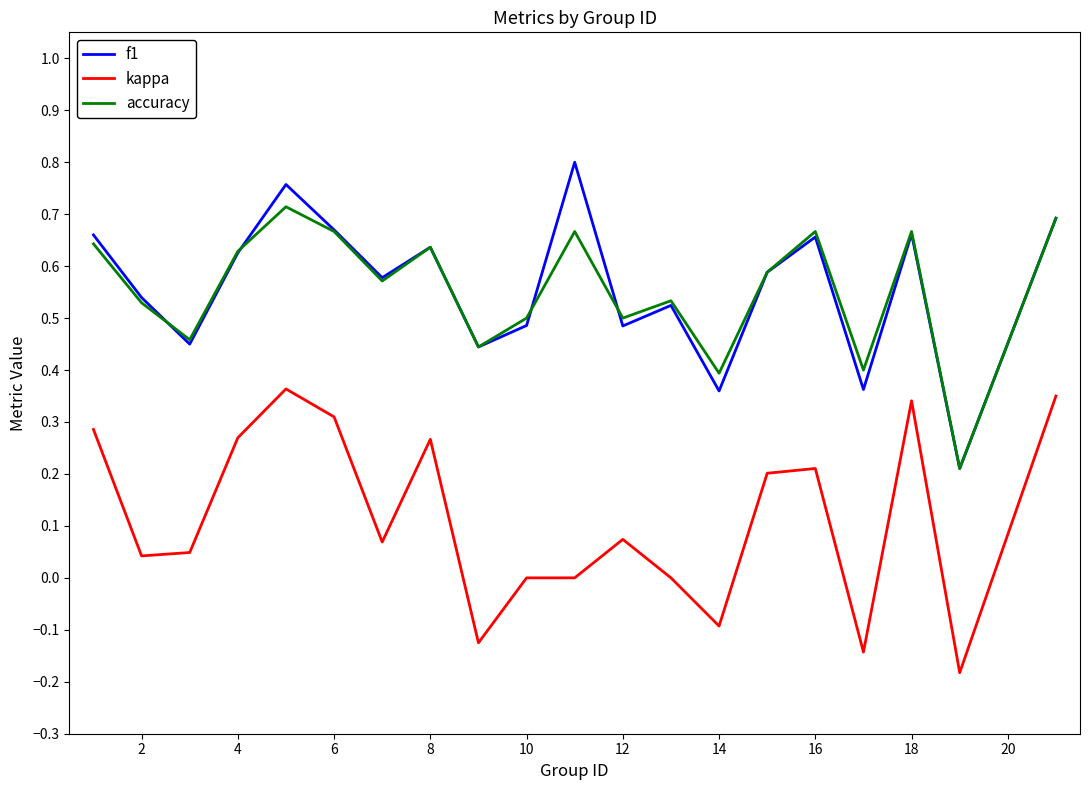

True or false: accuracy and f1 intersect in this chart.

True